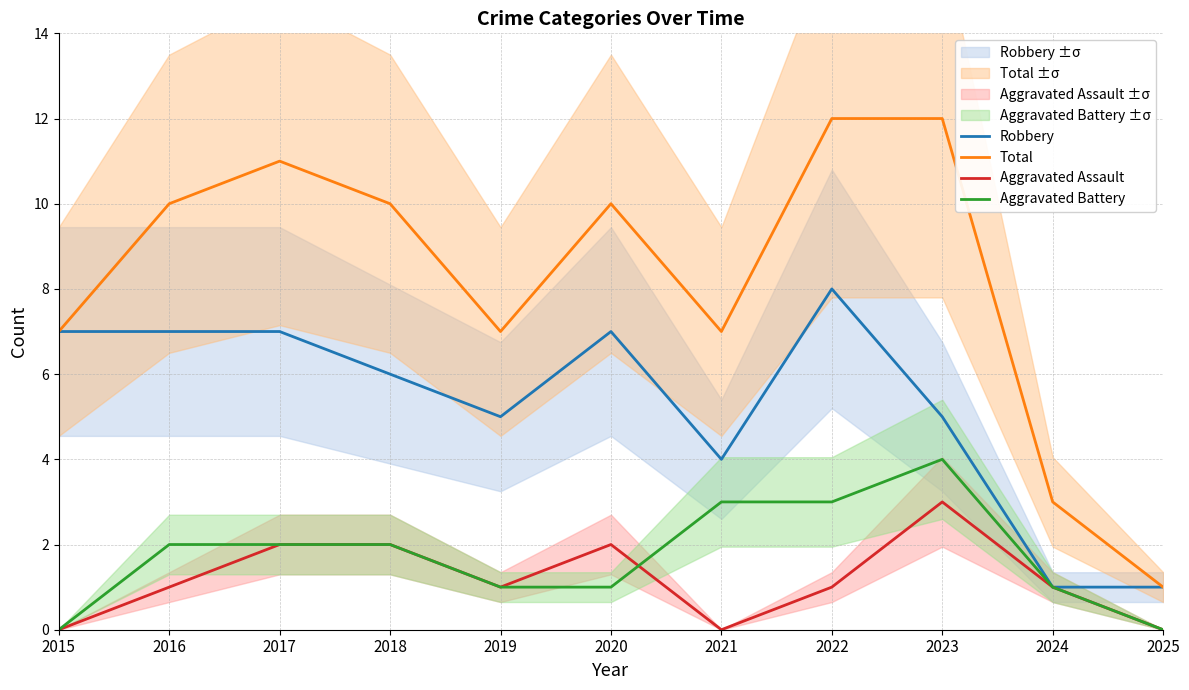

Count the Aggravated Assault values in the range 0 to 2.

10